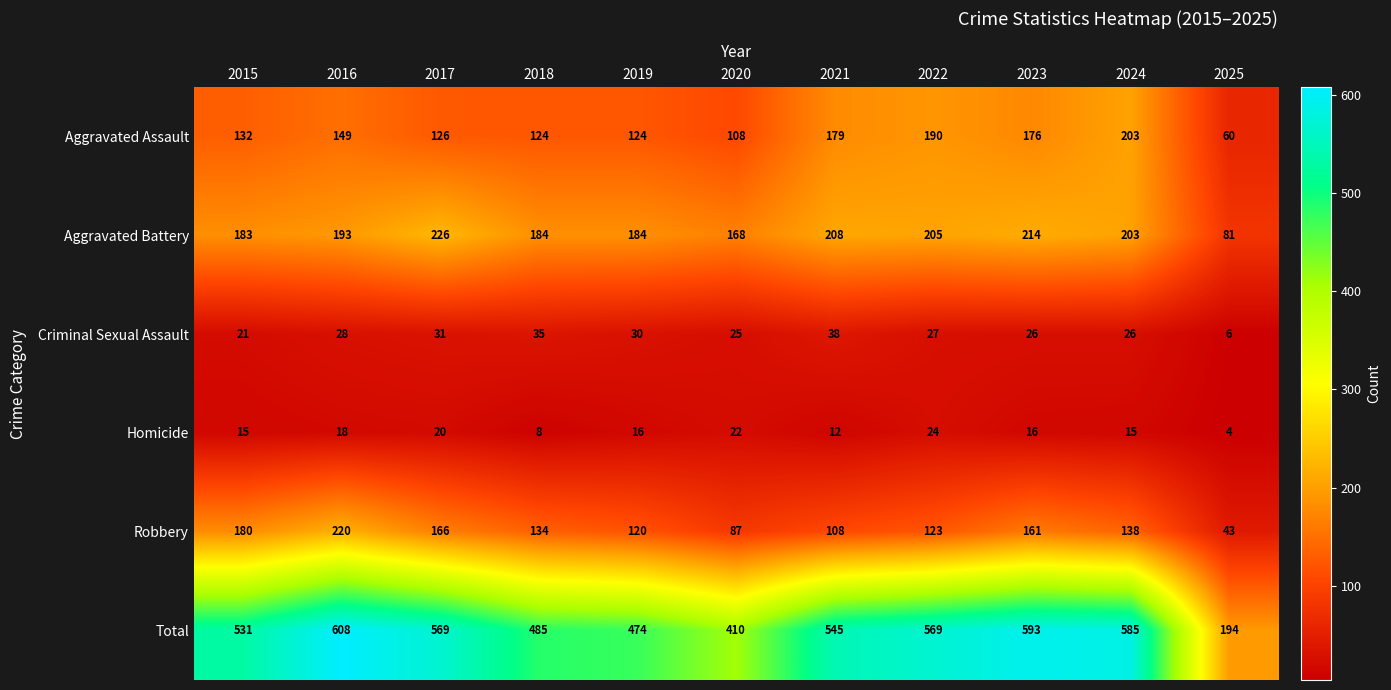

List the series in order of their peak value, lowest first.

Homicide, Criminal Sexual Assault, Aggravated Assault, Robbery, Aggravated Battery, Total